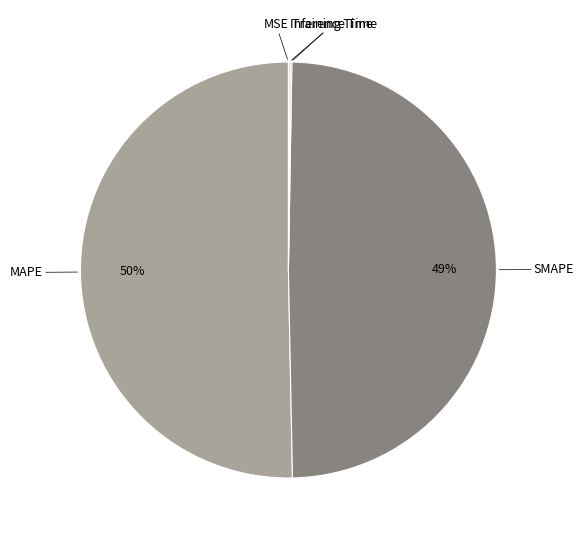

How many segments does this pie chart have?

5